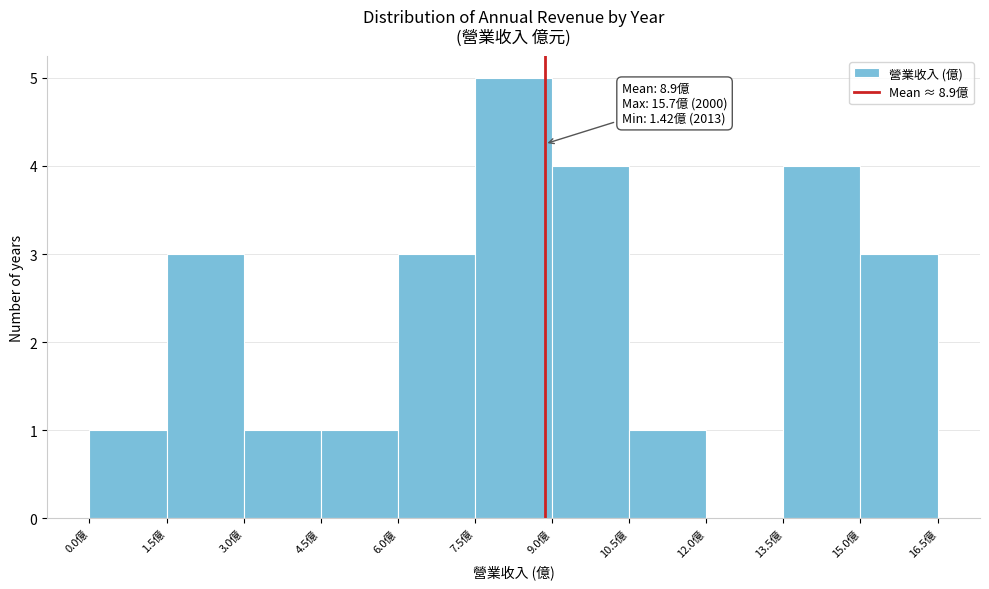

Which range on the x-axis has the tallest bar?

7.5 to 9.0